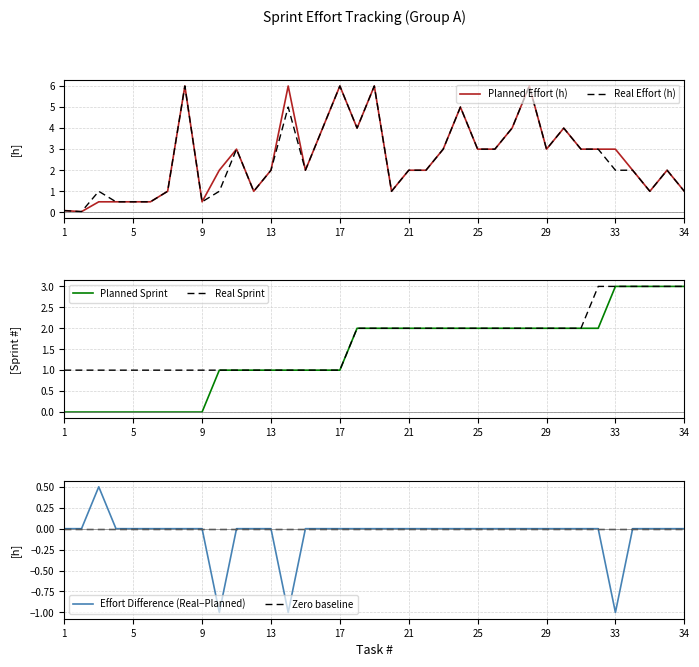

Reading left to right, what are all the values shown in this chart?

Planned Effort (h): 0.1	0.0	0.5	0.5	0.5	0.5	1.0	6.0	0.5	2.0	3.0	1.0	2.0	6.0	2.0	4.0	6.0	4.0	6.0	1.0	2.0	2.0	3.0	5.0	3.0	3.0	4.0	6.0	3.0	4.0	3.0	3.0	3.0	2.0	1.0	2.0	1.0
Real Effort (h): 0.1	0.0	1.0	0.5	0.5	0.5	1.0	6.0	0.5	1.0	3.0	1.0	2.0	5.0	2.0	4.0	6.0	4.0	6.0	1.0	2.0	2.0	3.0	5.0	3.0	3.0	4.0	6.0	3.0	4.0	3.0	3.0	2.0	2.0	1.0	2.0	1.0
Planned Sprint: 0.0	0.0	0.0	0.0	0.0	0.0	0.0	0.0	0.0	1.0	1.0	1.0	1.0	1.0	1.0	1.0	1.0	2.0	2.0	2.0	2.0	2.0	2.0	2.0	2.0	2.0	2.0	2.0	2.0	2.0	2.0	2.0	3.0	3.0	3.0	3.0	3.0
Real Sprint: 1.0	1.0	1.0	1.0	1.0	1.0	1.0	1.0	1.0	1.0	1.0	1.0	1.0	1.0	1.0	1.0	1.0	2.0	2.0	2.0	2.0	2.0	2.0	2.0	2.0	2.0	2.0	2.0	2.0	2.0	2.0	3.0	3.0	3.0	3.0	3.0	3.0
Effort Difference (Real−Planned): 0.0	0.0	0.5	0.0	0.0	0.0	0.0	0.0	0.0	-1.0	0.0	0.0	0.0	-1.0	0.0	0.0	0.0	0.0	0.0	0.0	0.0	0.0	0.0	0.0	0.0	0.0	0.0	0.0	0.0	0.0	0.0	0.0	-1.0	0.0	0.0	0.0	0.0
Zero baseline: 0.0	0.0	0.0	0.0	0.0	0.0	0.0	0.0	0.0	0.0	0.0	0.0	0.0	0.0	0.0	0.0	0.0	0.0	0.0	0.0	0.0	0.0	0.0	0.0	0.0	0.0	0.0	0.0	0.0	0.0	0.0	0.0	0.0	0.0	0.0	0.0	0.0